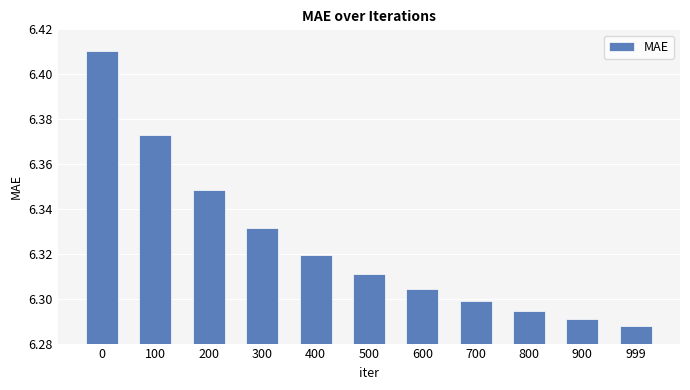

Rank the categories by value from lowest to highest.

999, 900, 800, 700, 600, 500, 400, 300, 200, 100, 0